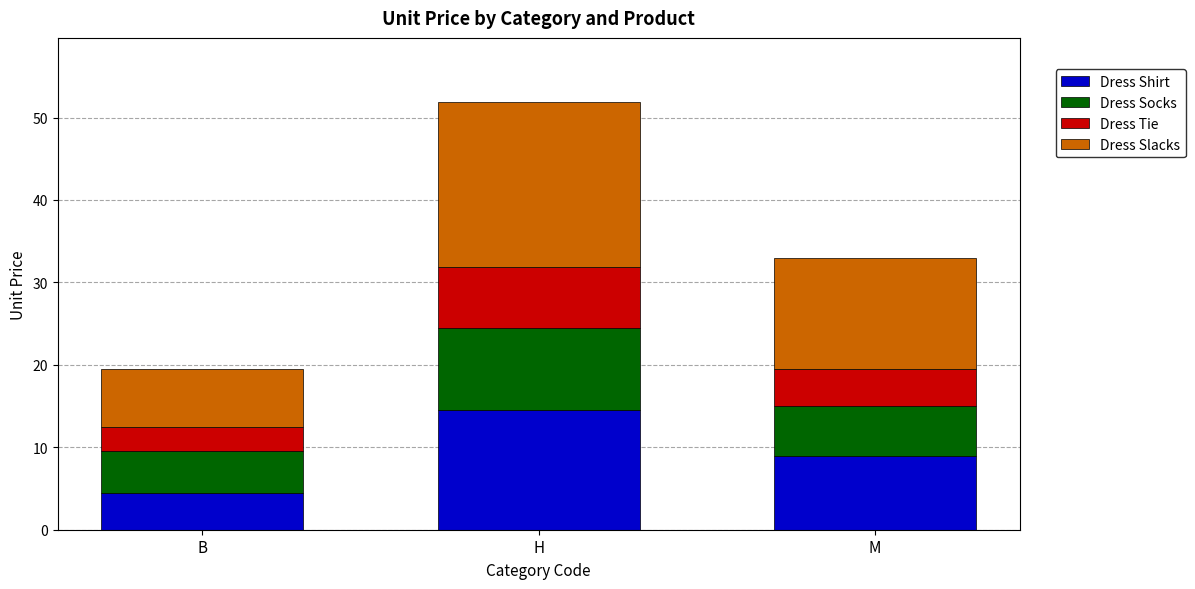

True or false: Dress Shirt has a value of 2.7 at M.

False